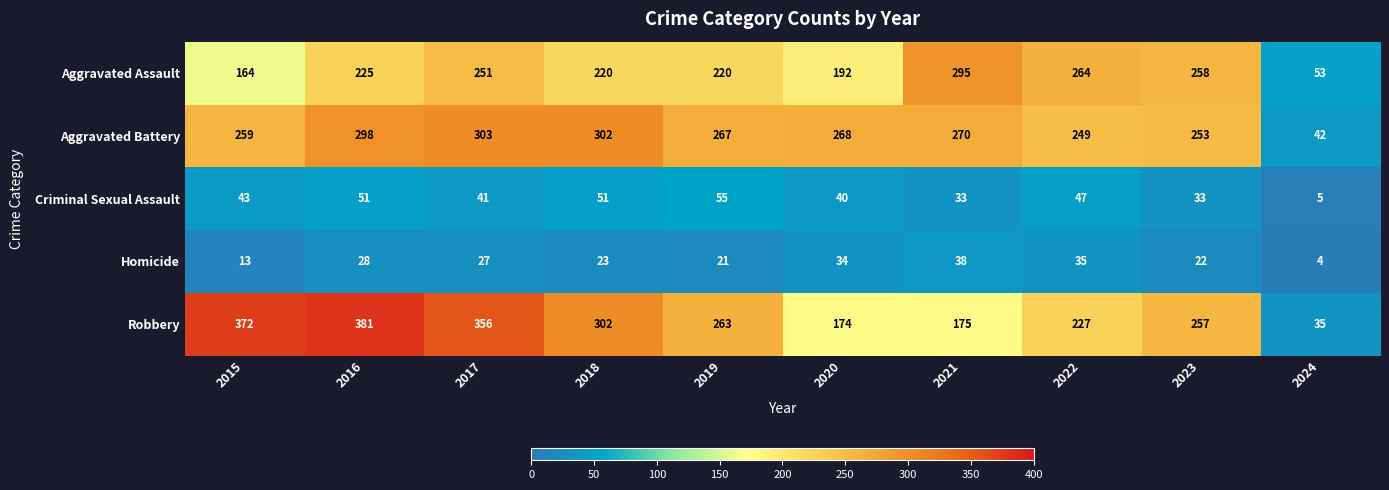

What is the difference between the maximum and minimum values in the Homicide series?

34